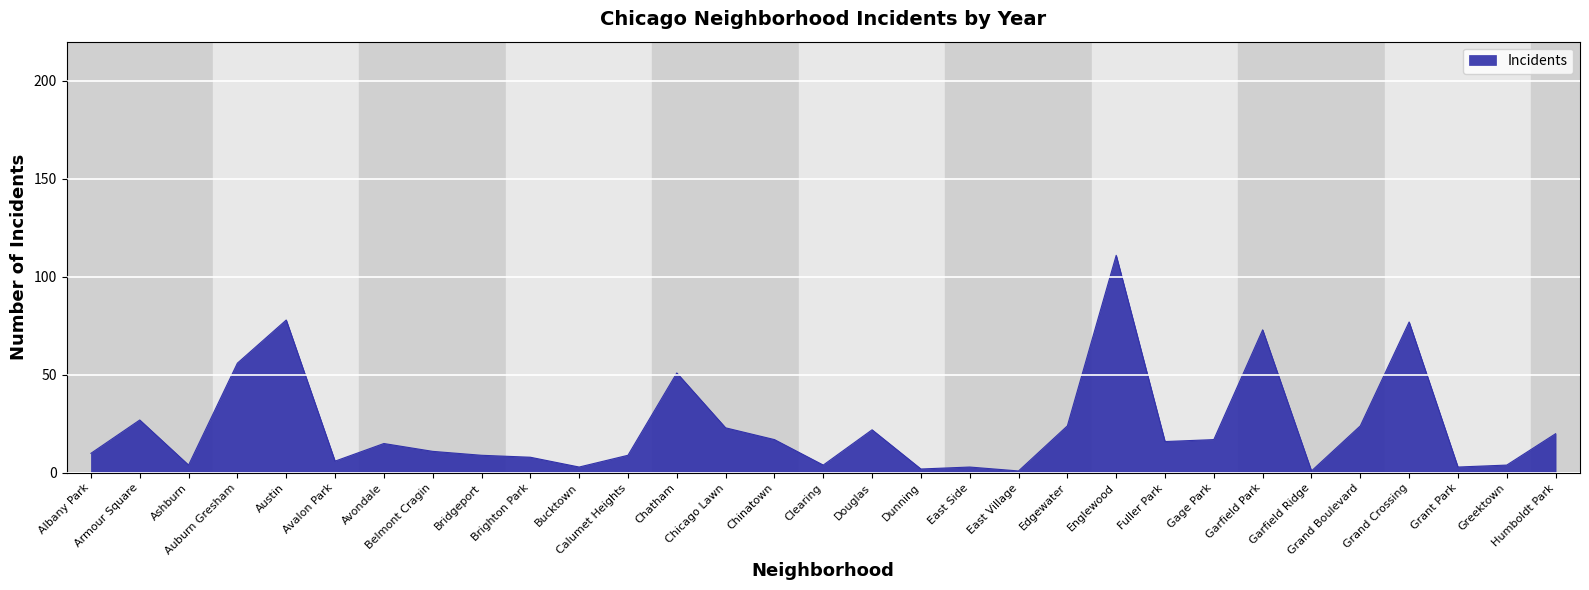

What is the difference between the maximum and second lowest values?

110